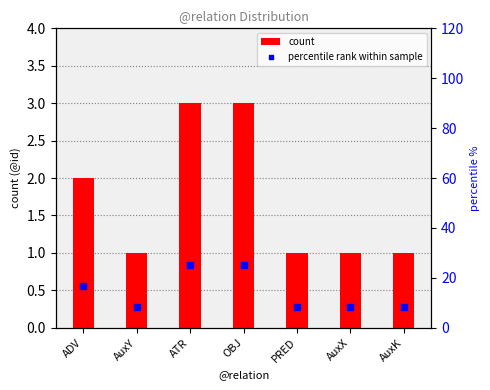

Which series has the largest Y range (max minus min)?

percentile rank within sample